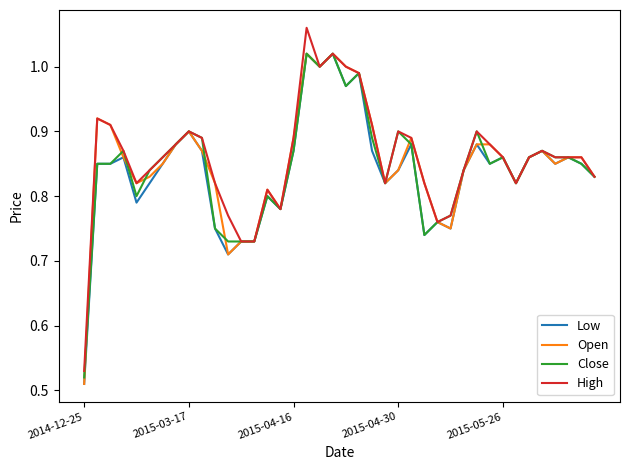

What is the difference between the second highest and minimum values in the Low series?

0.5